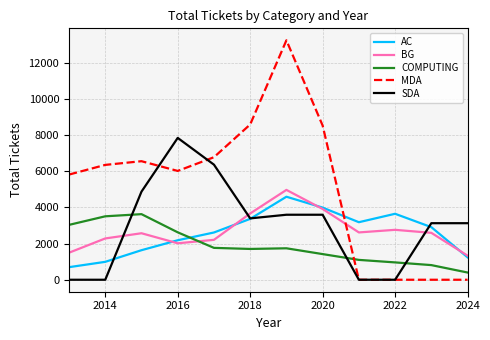

What is the maximum value shown in the chart?

13226.5